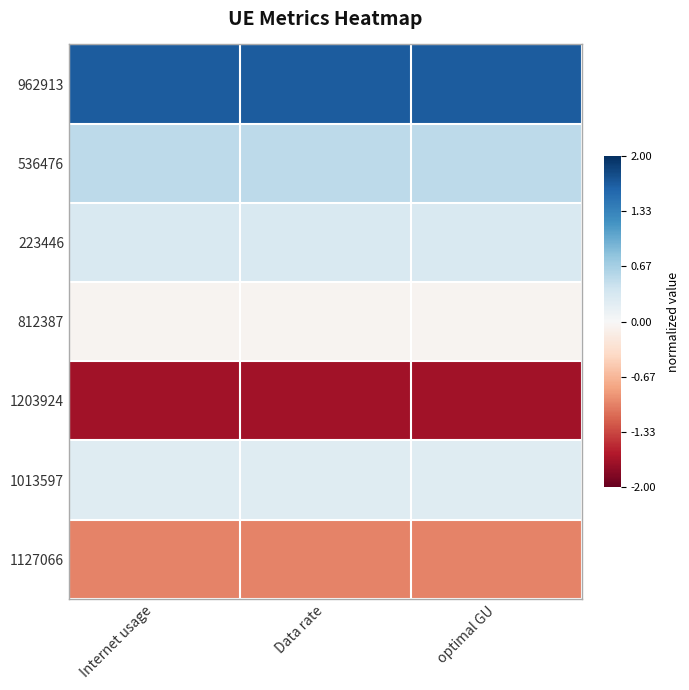

At which category is the sum across all series the highest?

optimal GU